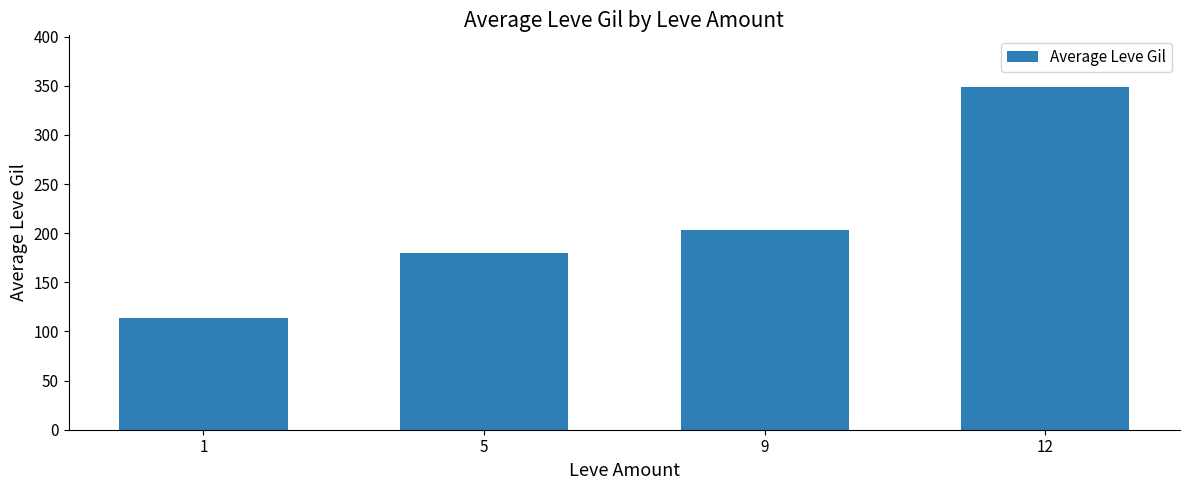

What is the maximum value shown in the chart?

349.0